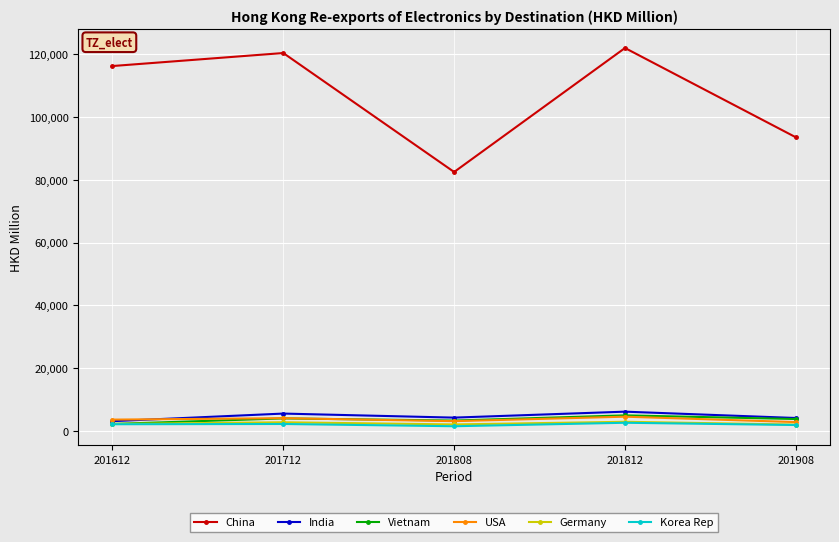

Read the India value at 201908.

4052.2